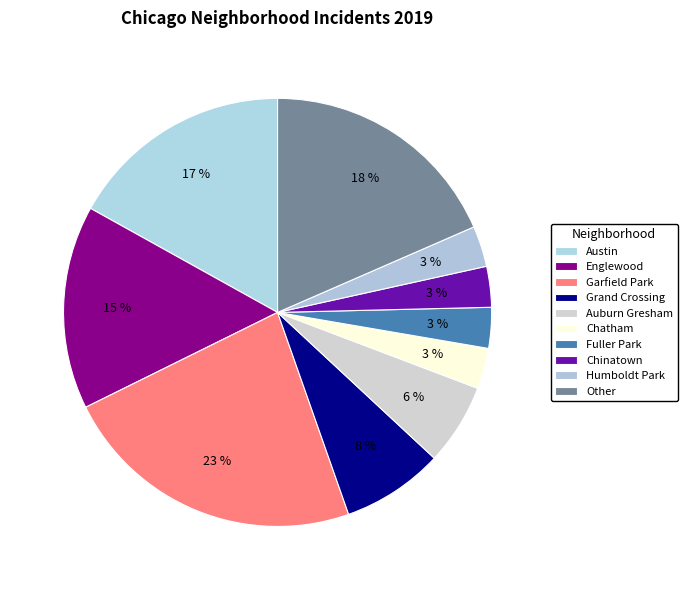

Does any single category account for the majority?

No